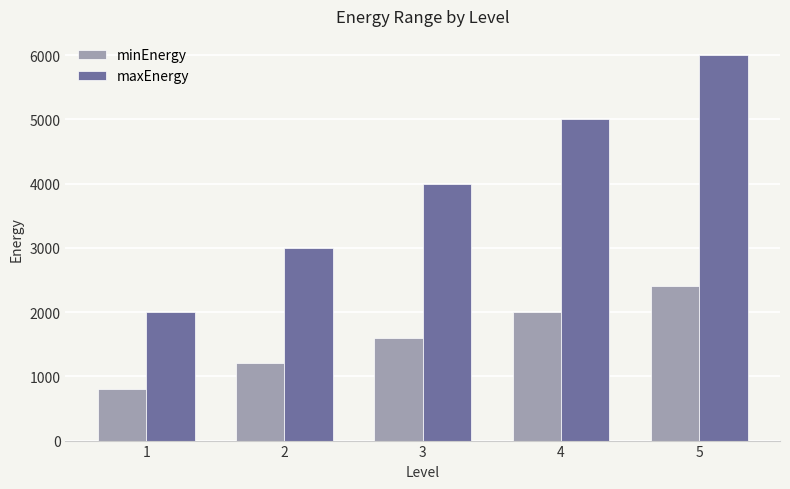

What is the difference between the maximum and minimum values in the minEnergy series?

1600